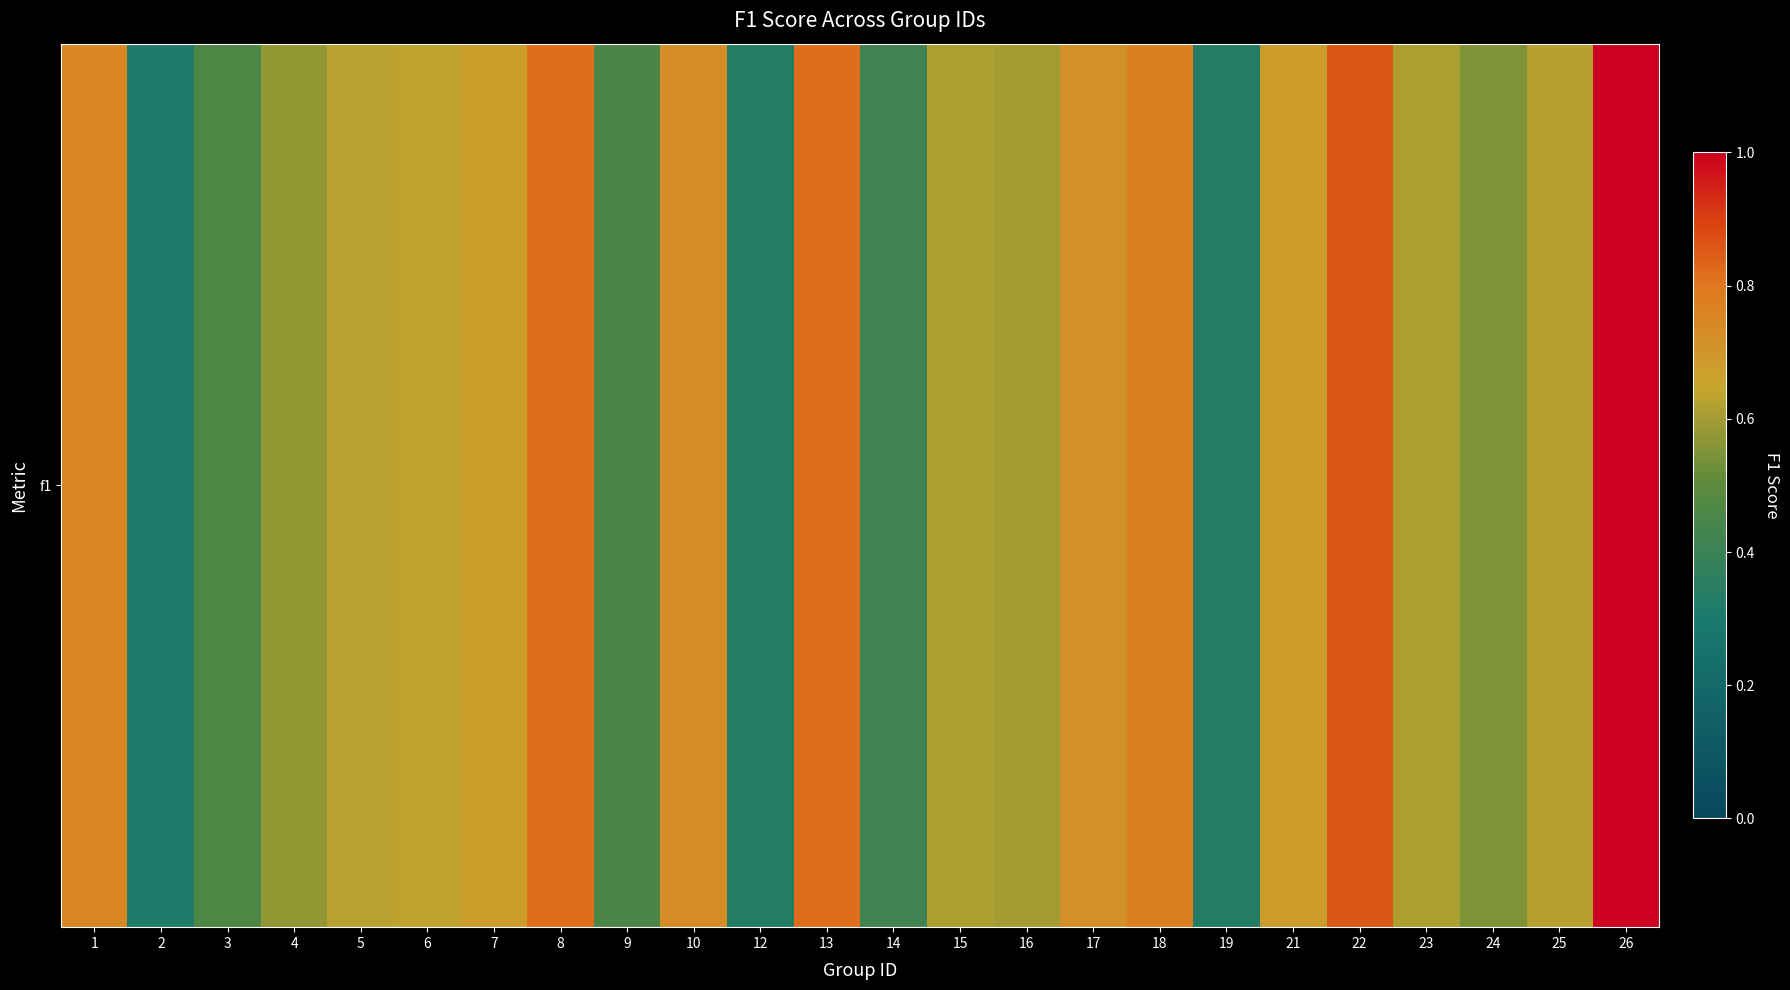

List the labels in order of value, largest first.

26, 22, 8, 13, 18, 1, 10, 17, 21, 7, 6, 5, 25, 23, 15, 16, 4, 24, 3, 9, 14, 12, 19, 2